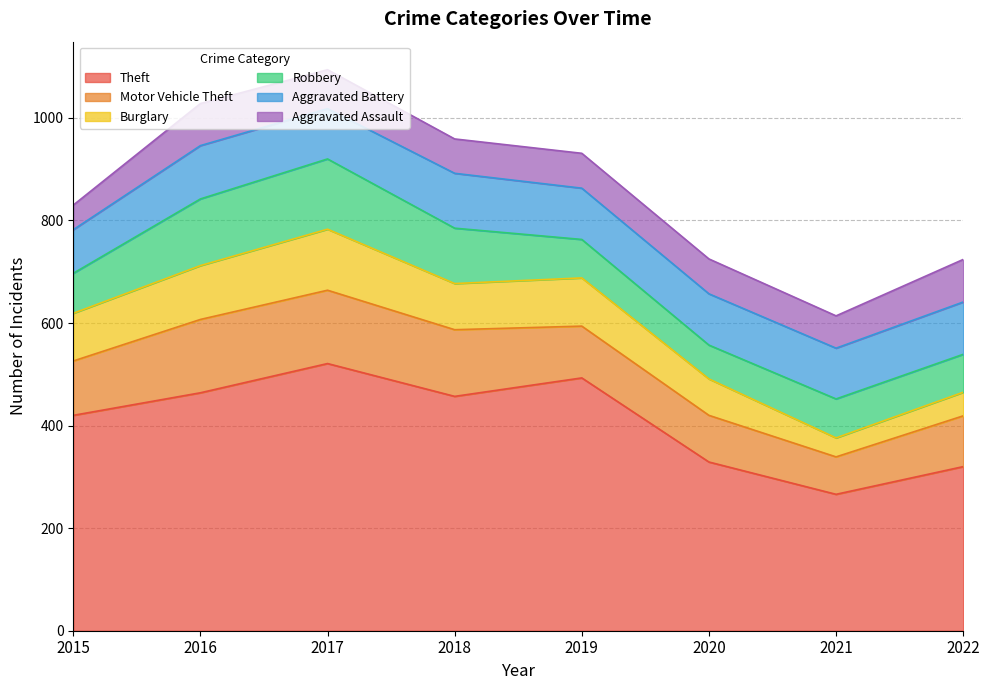

True or false: Aggravated Assault has more than 0 interior local peaks.

True